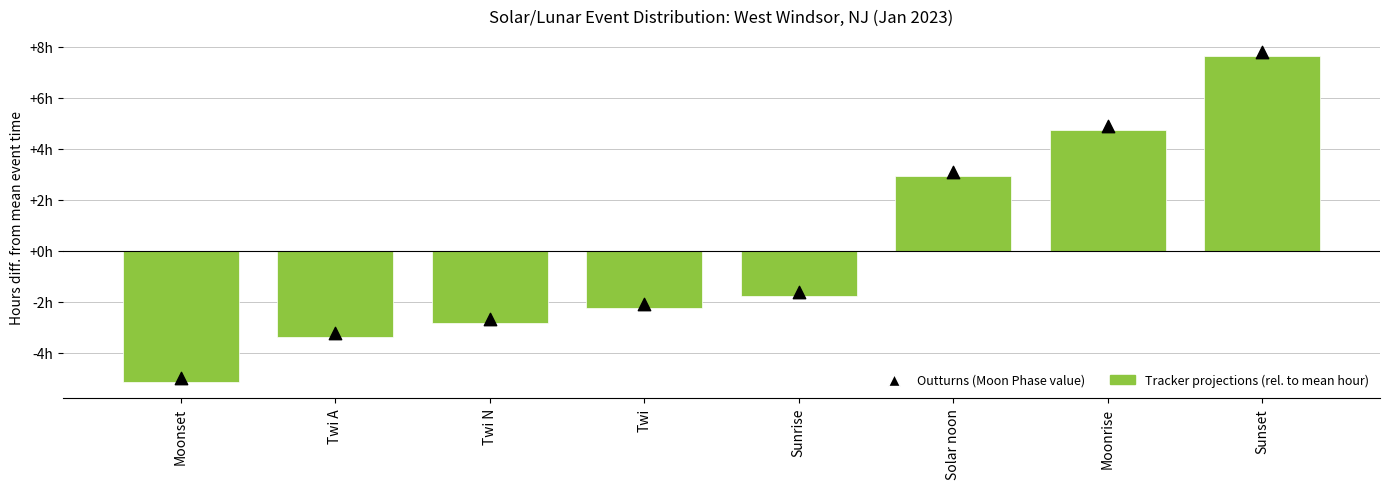

What are all the series names shown in the legend?

Tracker projections (rel. to mean hour), Outturns (Moon Phase)